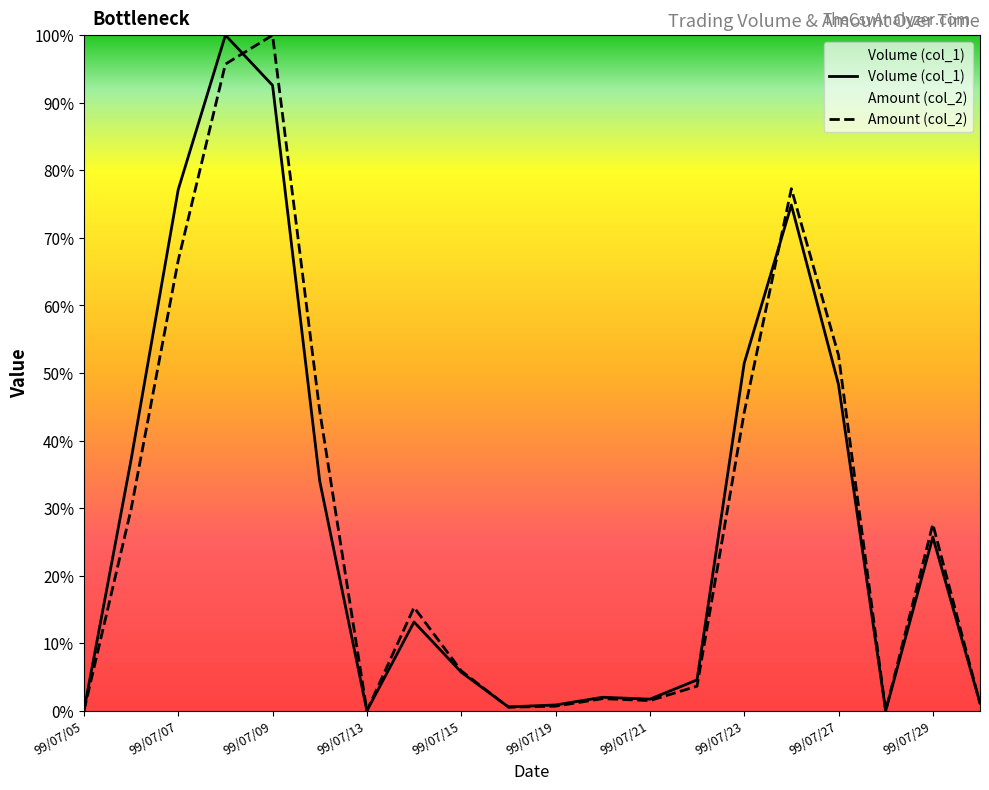

True or false: Amount (col_2) and Volume (col_1) intersect in this chart.

True